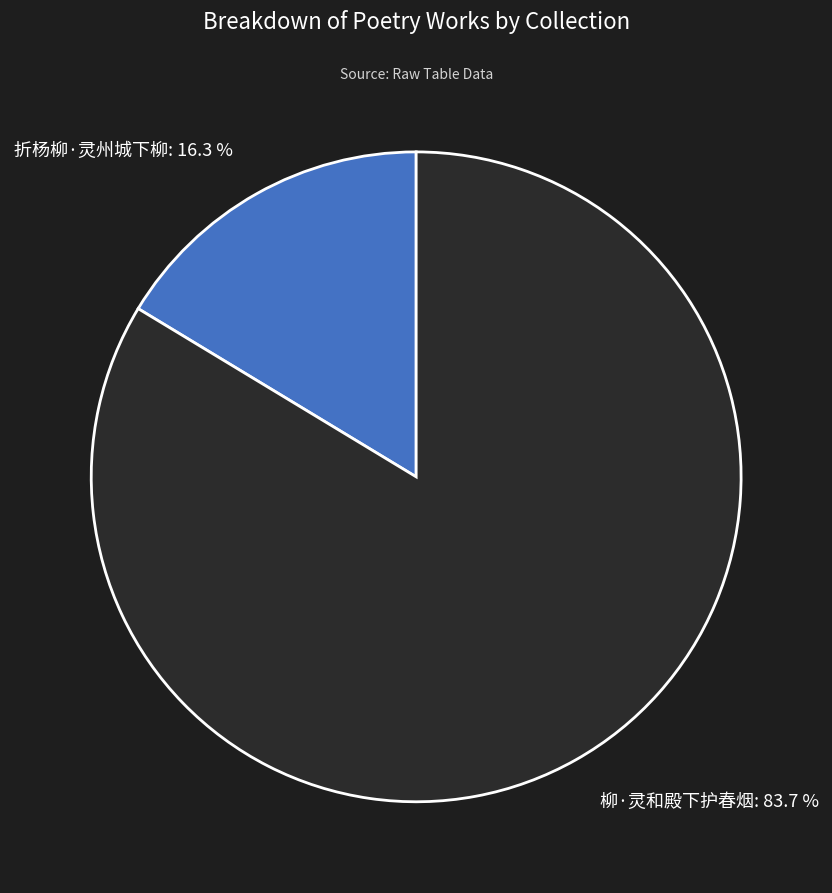

To the nearest percent, what percentage of the pie is 折杨柳·灵州城下柳?

16%